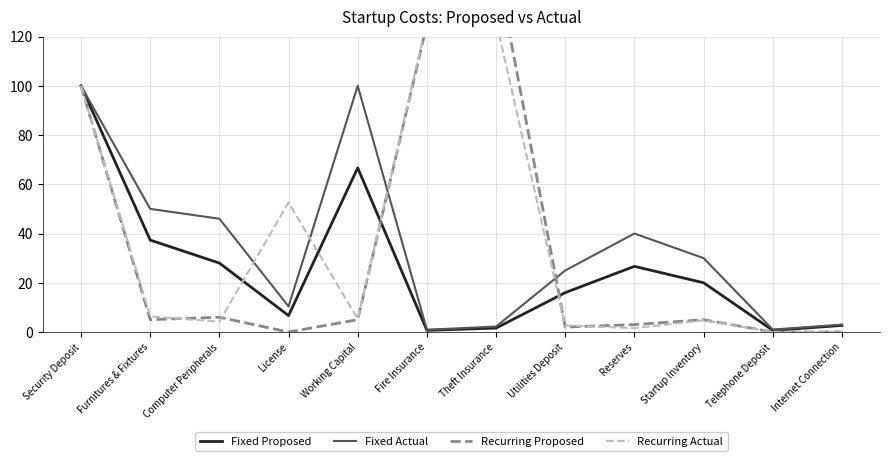

What is the highest value of the Recurring Proposed series?

150.0